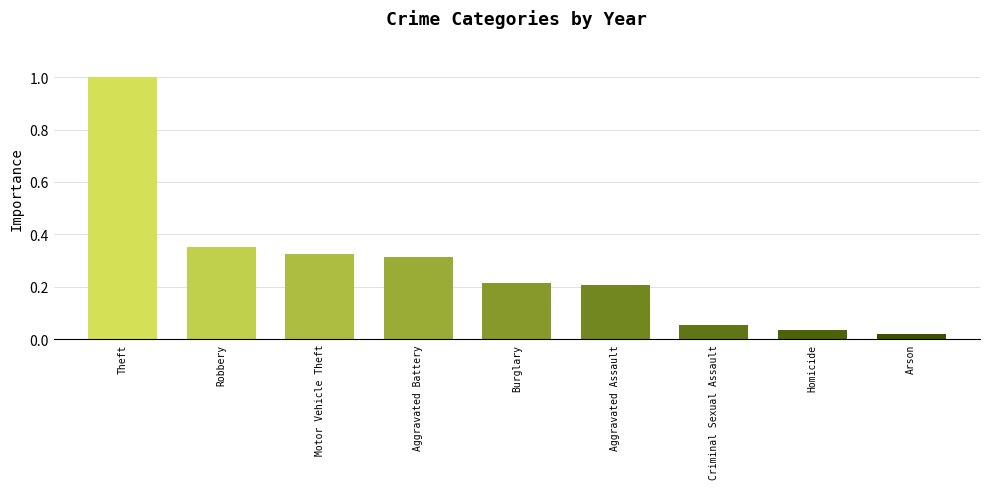

Rank the categories by value from highest to lowest.

Theft, Robbery, Motor Vehicle Theft, Aggravated Battery, Burglary, Aggravated Assault, Criminal Sexual Assault, Homicide, Arson